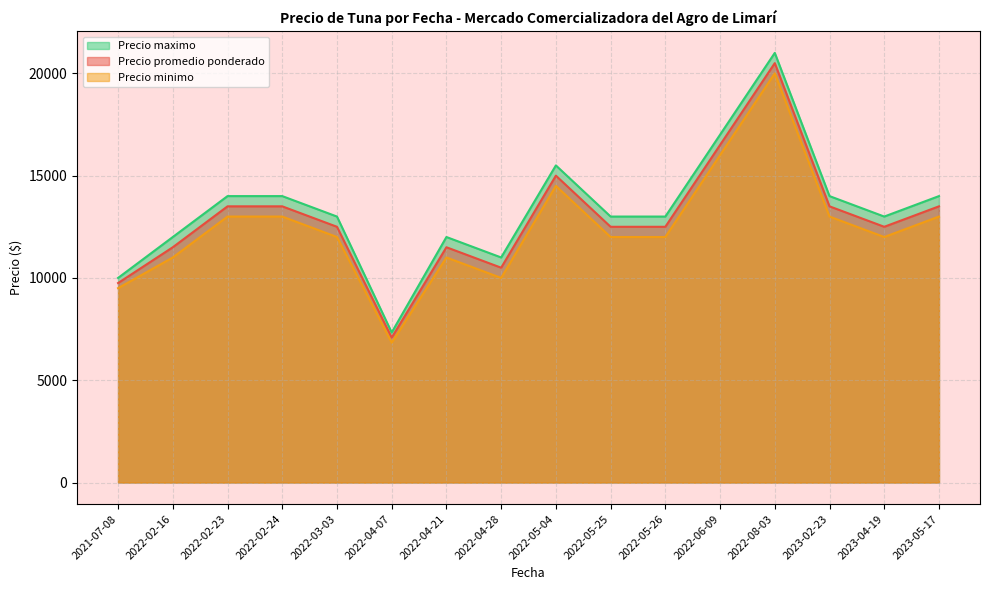

Where is Precio minimo nearest to the value 12250?

2022-05-25